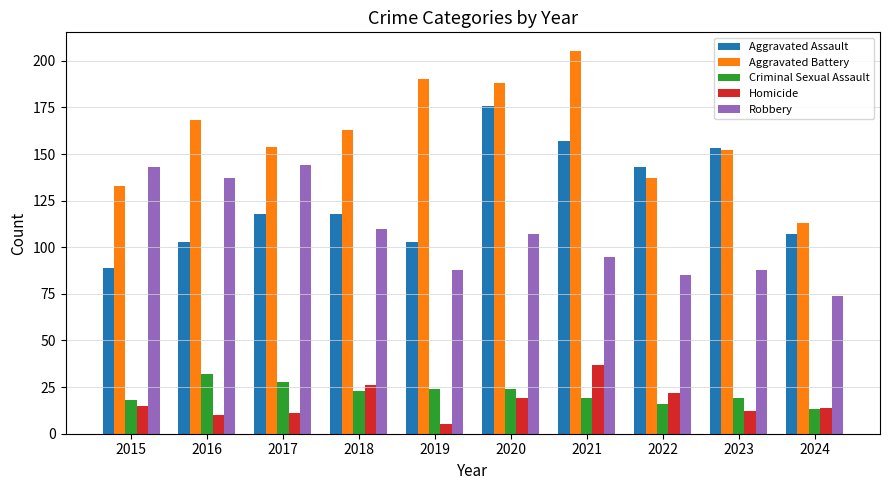

What is the approximate value of Aggravated Assault at 2022?

143